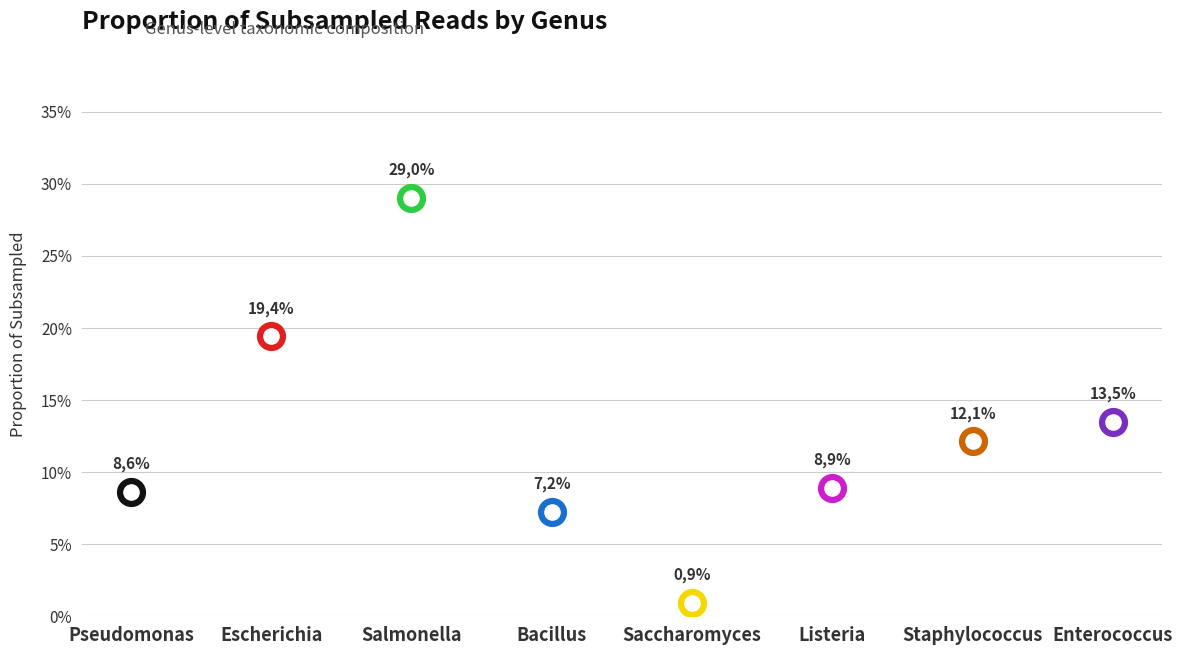

Which has a higher value, Enterococcus or Saccharomyces?

Enterococcus